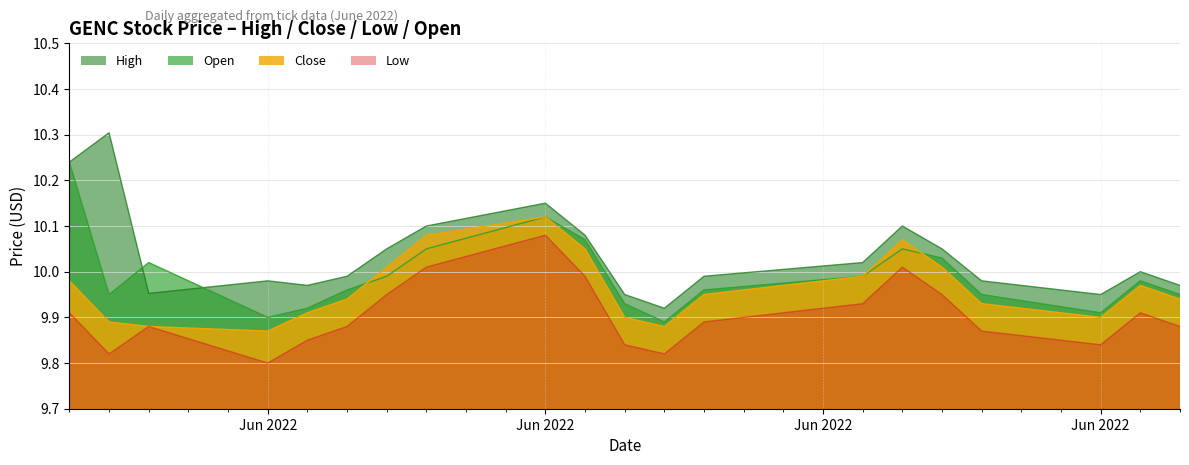

At how many categories does at least one series exceed 10?

10